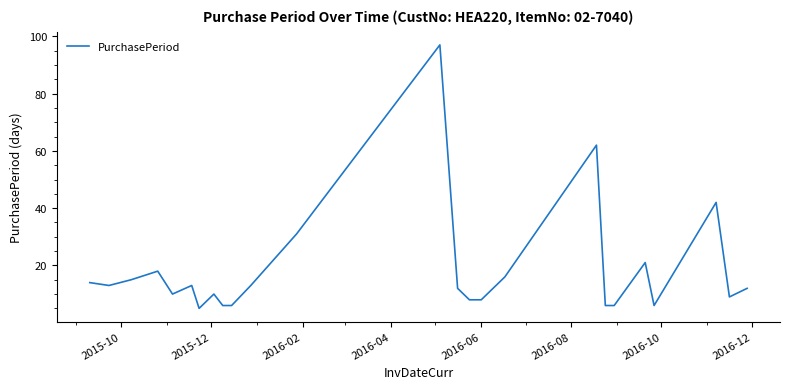

What is the smallest value displayed?

5